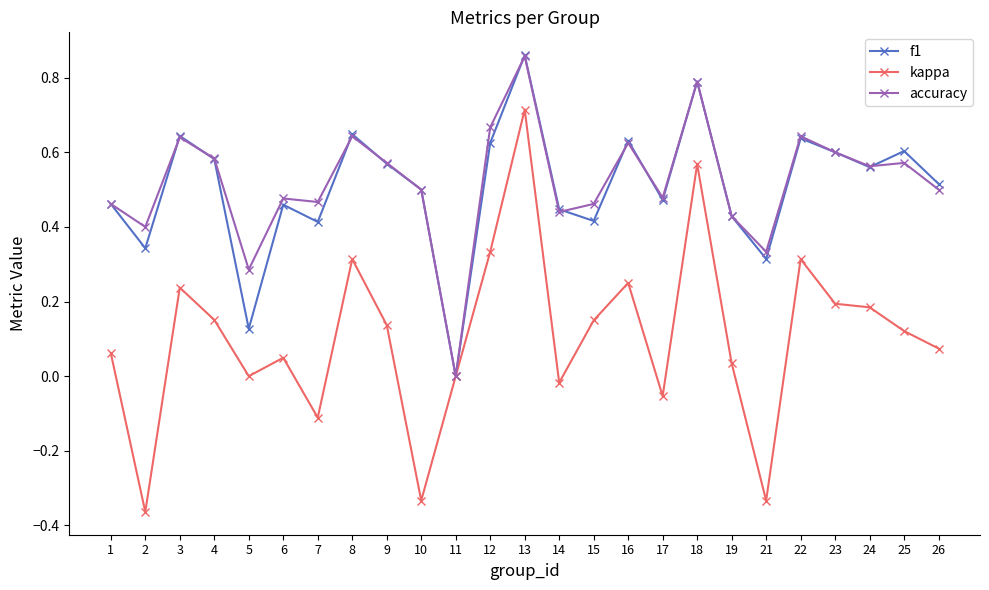

At which category does kappa reach its first local valley?

2